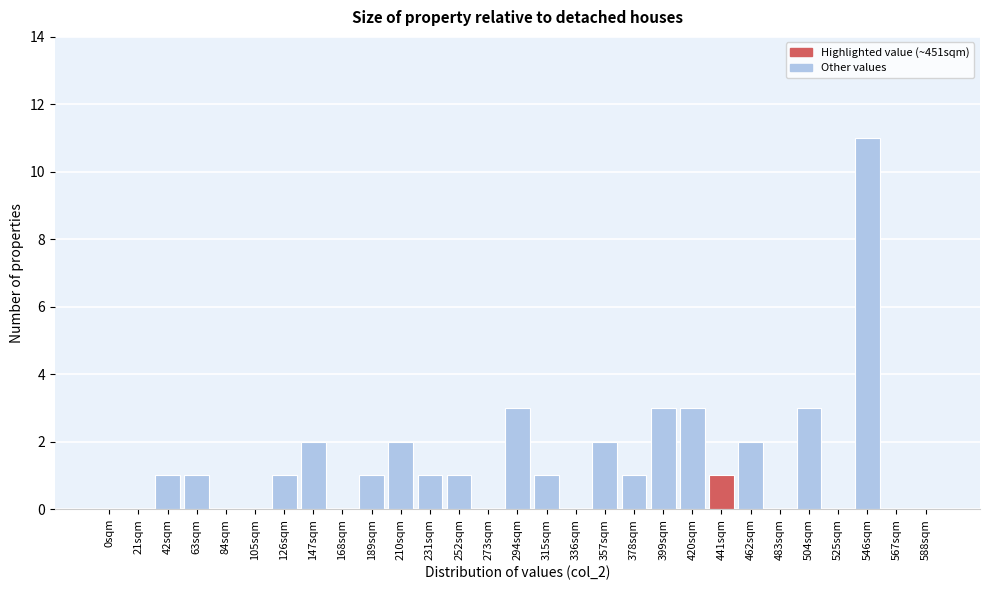

Reading right to left, what are all the values shown in this chart?

588sqm=0	567sqm=0	546sqm=11	525sqm=0	504sqm=3	483sqm=0	462sqm=2	441sqm=1	420sqm=3	399sqm=3	378sqm=1	357sqm=2	336sqm=0	315sqm=1	294sqm=3	273sqm=0	252sqm=1	231sqm=1	210sqm=2	189sqm=1	168sqm=0	147sqm=2	126sqm=1	105sqm=0	84sqm=0	63sqm=1	42sqm=1	21sqm=0	0sqm=0